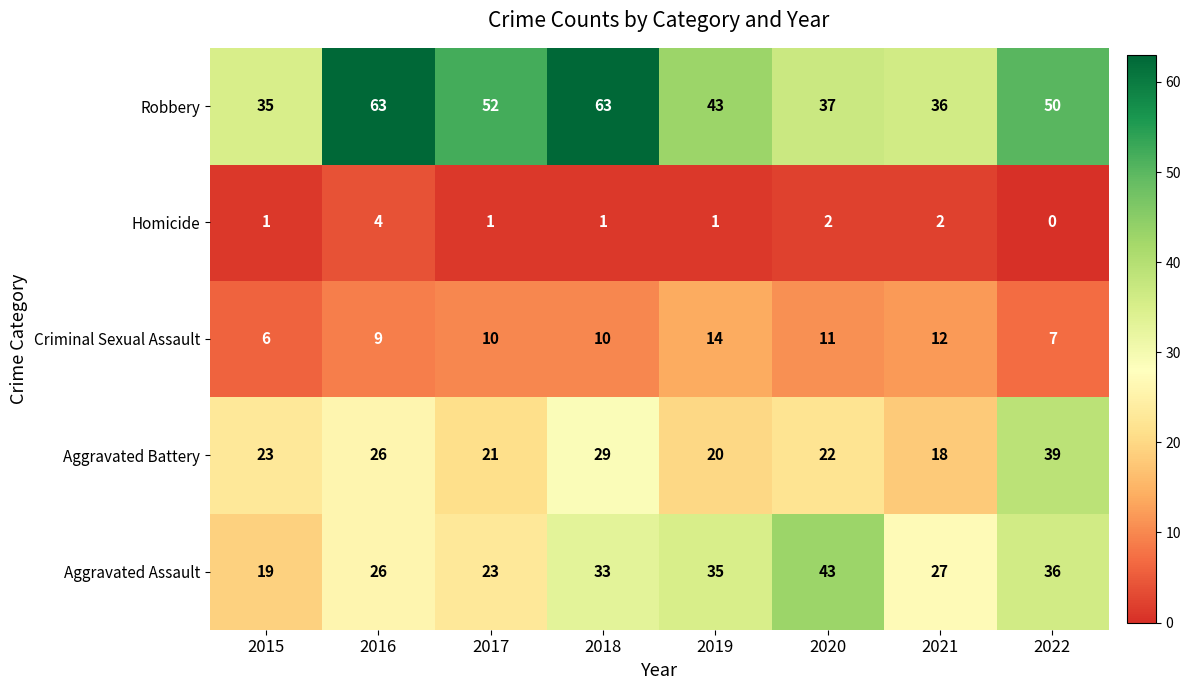

At how many categories does at least one series exceed 10?

8